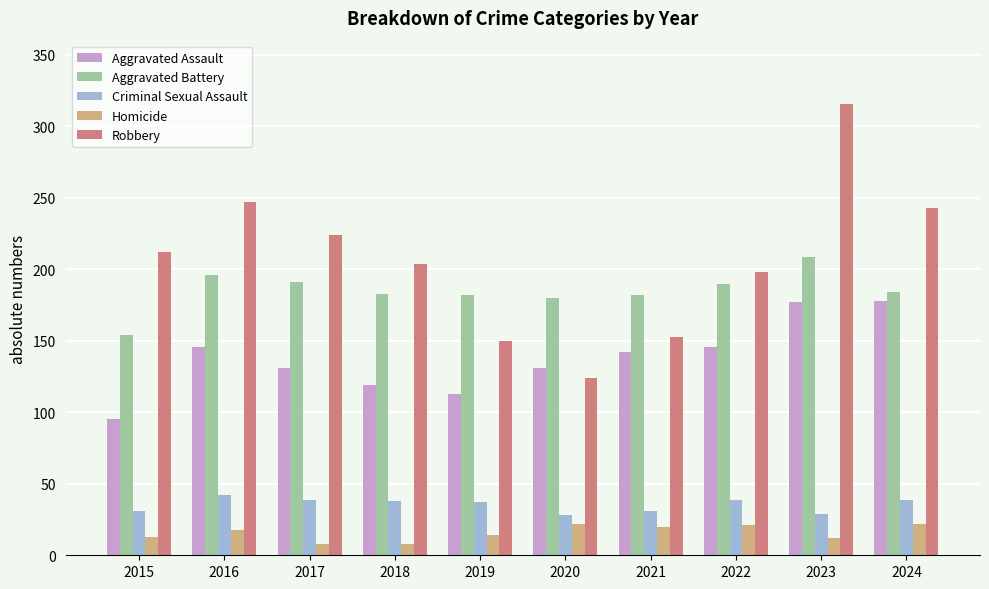

What is the spread (max minus min) of values at 2015?

199